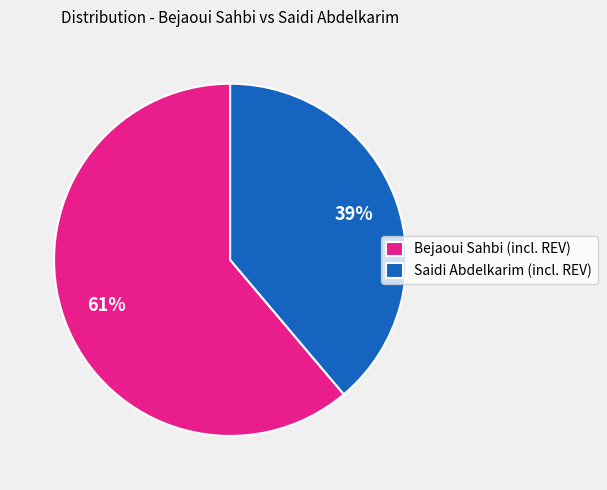

What percentage is the Bejaoui Sahbi (incl. REV) slice, to the nearest percent?

61%